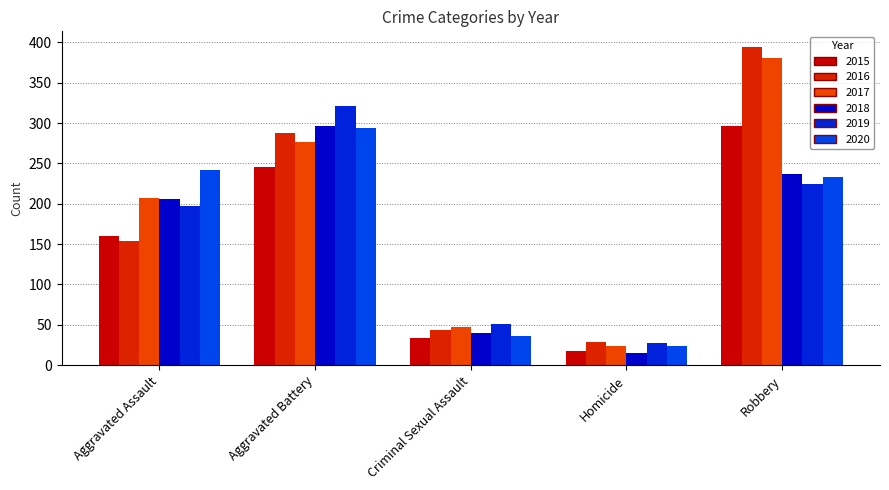

What is the spread (max minus min) of values at Aggravated Battery?

75